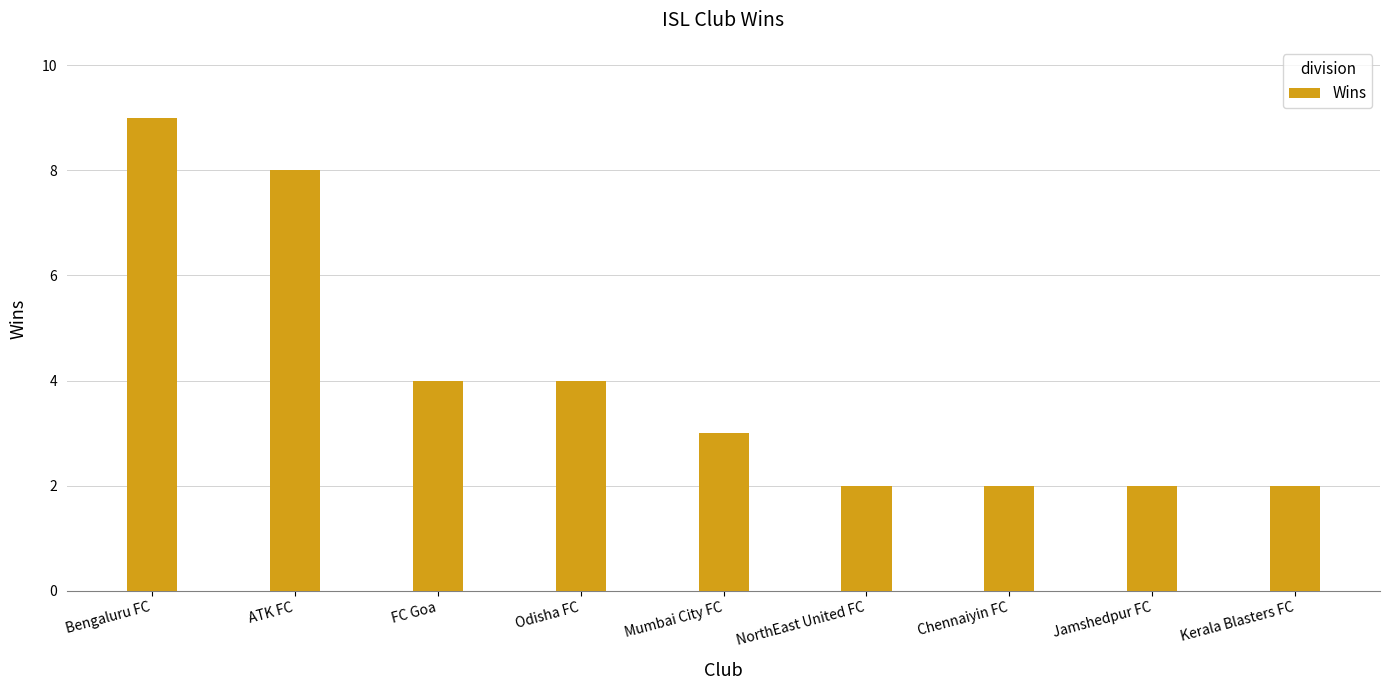

What is the value of the 7th bar from the left?

2